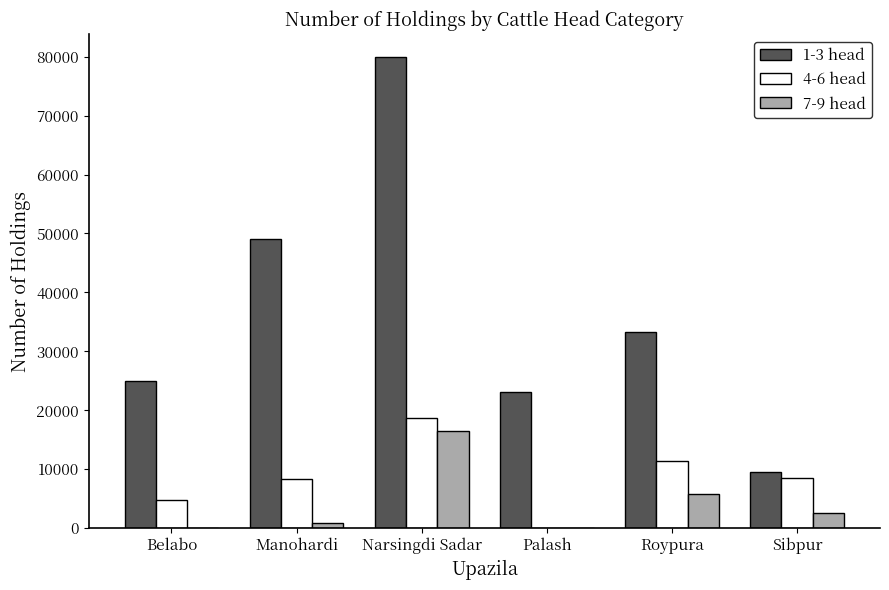

Between Manohardi and Narsingdi Sadar, which series saw the biggest shift?

1-3 head